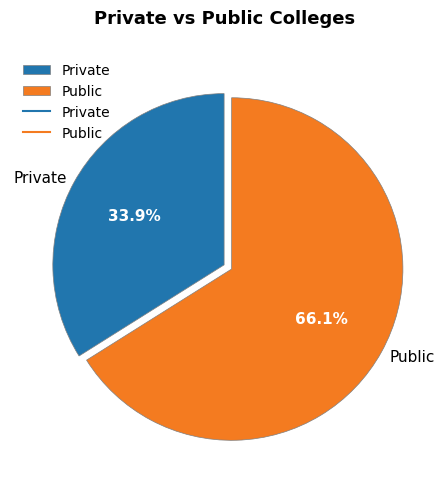

What percentage do Private and Public together represent?

100.0%